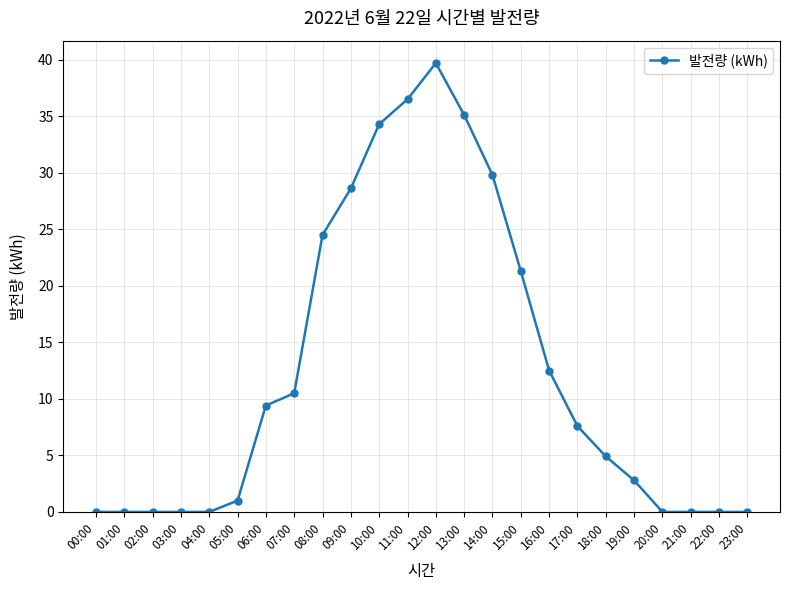

Is it true that the value at 05:00 is 1.0?

True